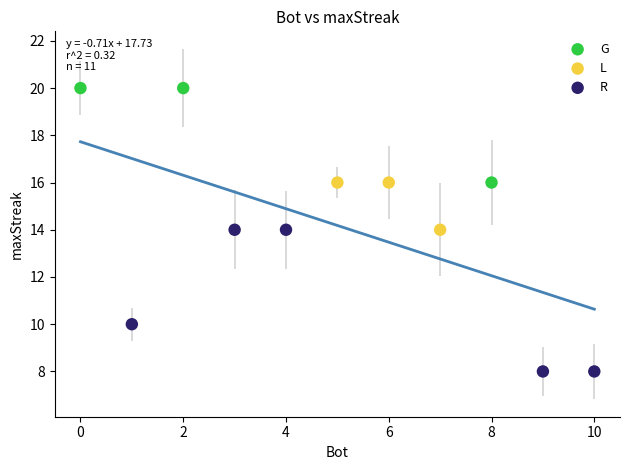

Which series reaches the maximum Y coordinate?

G